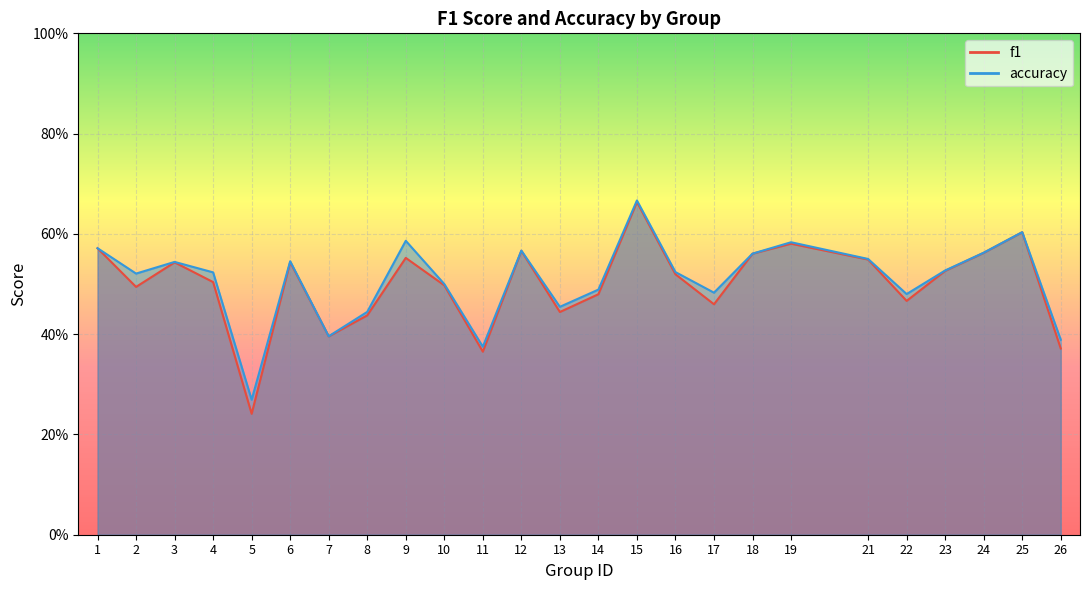

What is the value of the accuracy point at the 6th from the left?

0.5